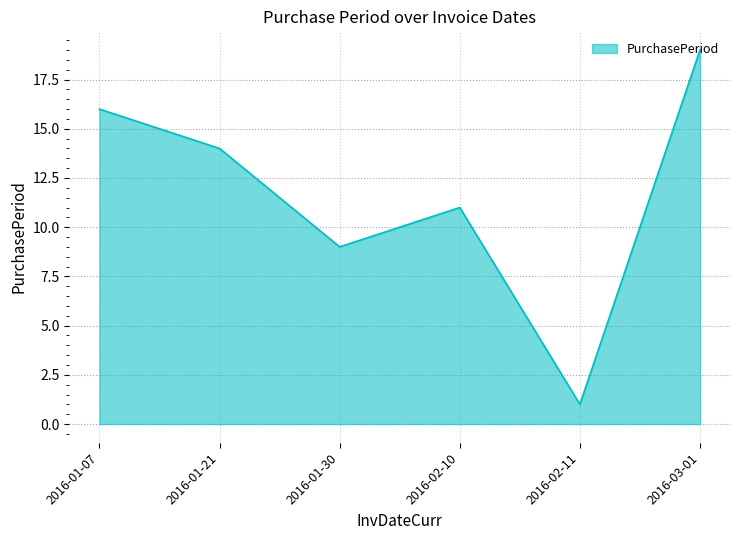

What is the difference between the maximum and second lowest values?

10